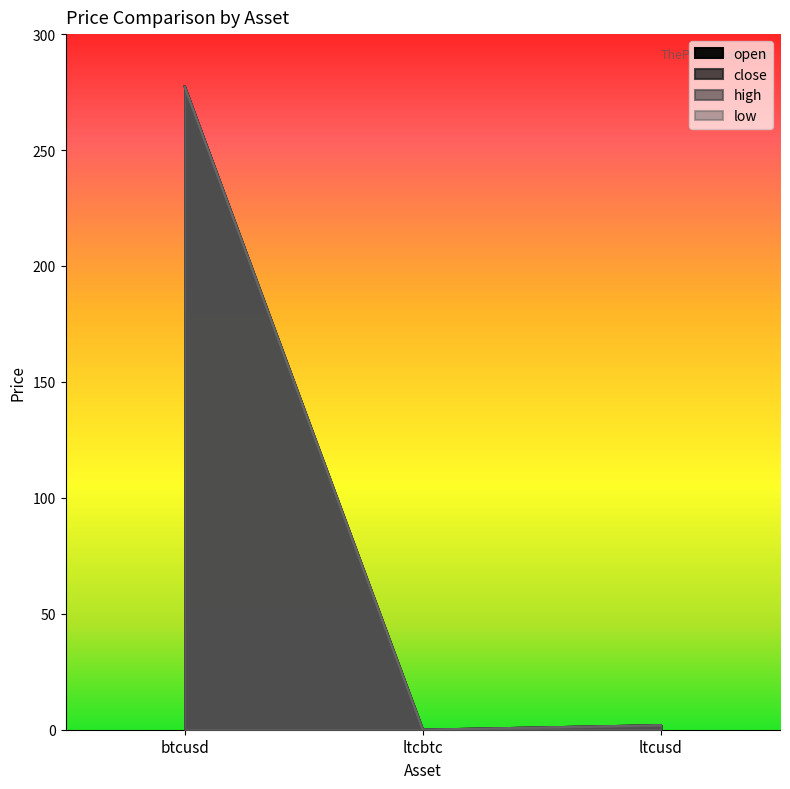

Does the chart have visible grid lines?

No